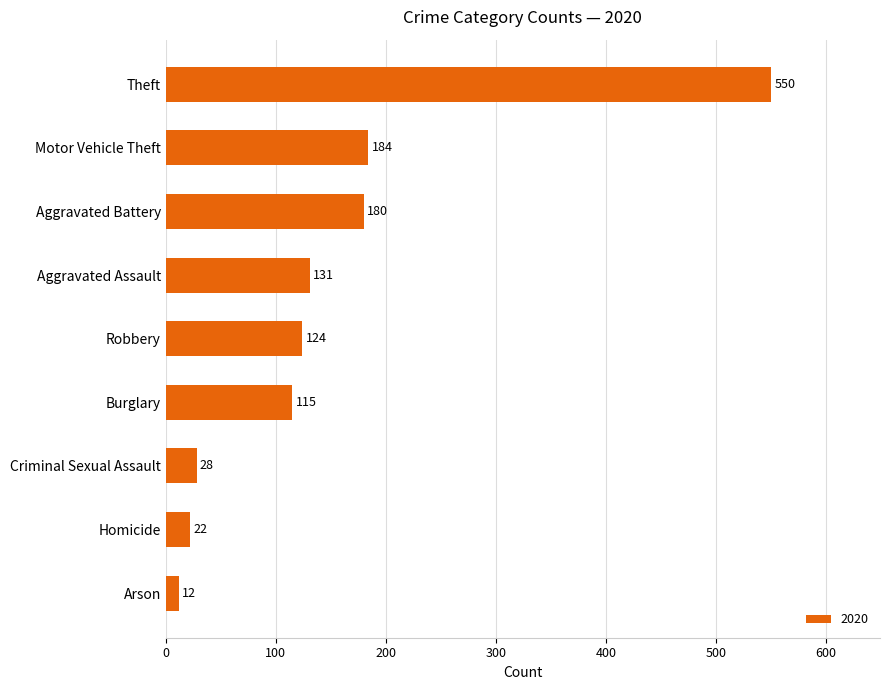

List the labels in order of value, smallest first.

Arson, Homicide, Criminal Sexual Assault, Burglary, Robbery, Aggravated Assault, Aggravated Battery, Motor Vehicle Theft, Theft